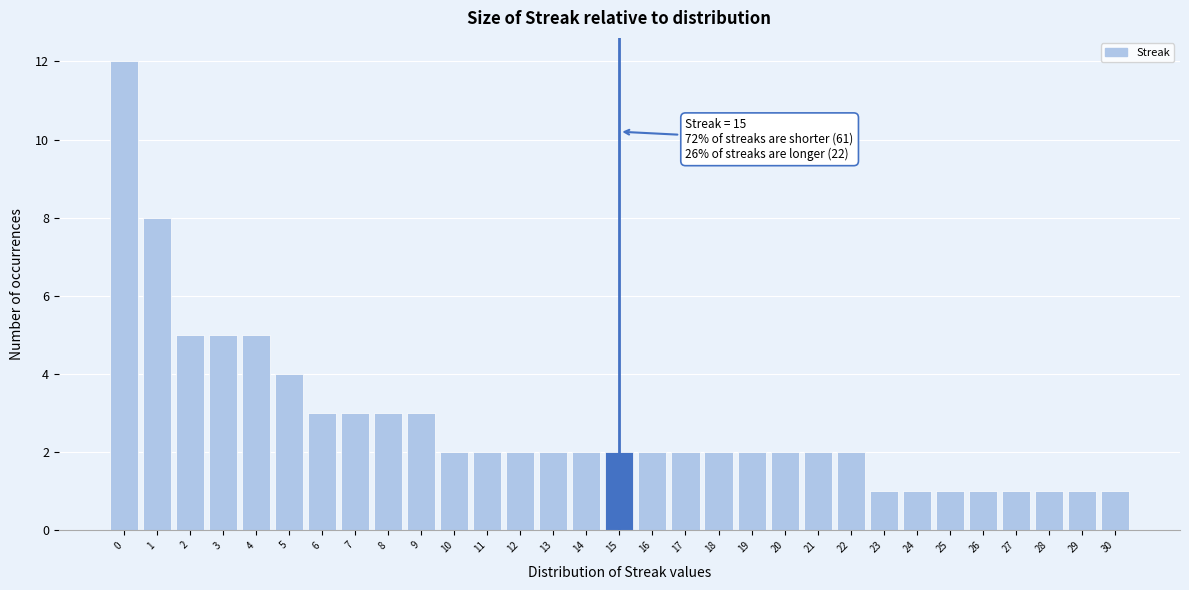

Which range on the x-axis has the tallest bar?

-0.5 to 0.5